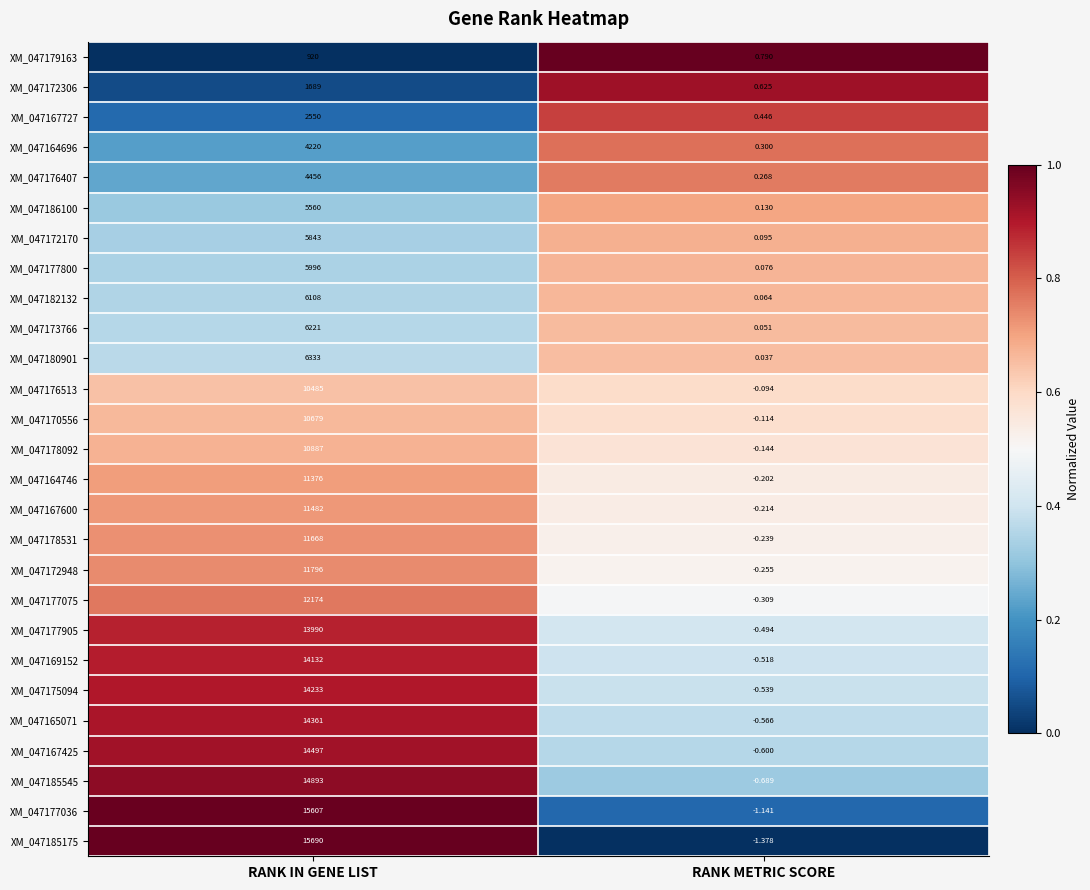

At which label is XM_047165071 closest to 7180?

RANK METRIC SCORE